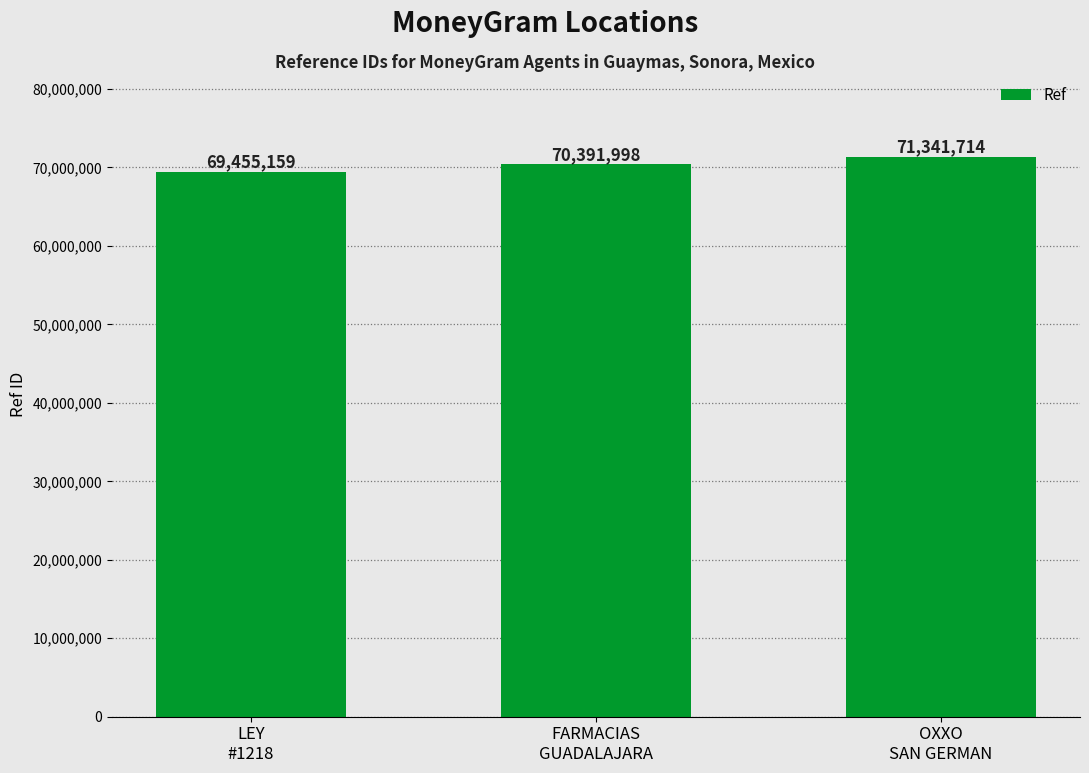

Read the value at OXXO
SAN GERMAN, to the nearest 100.

71341700